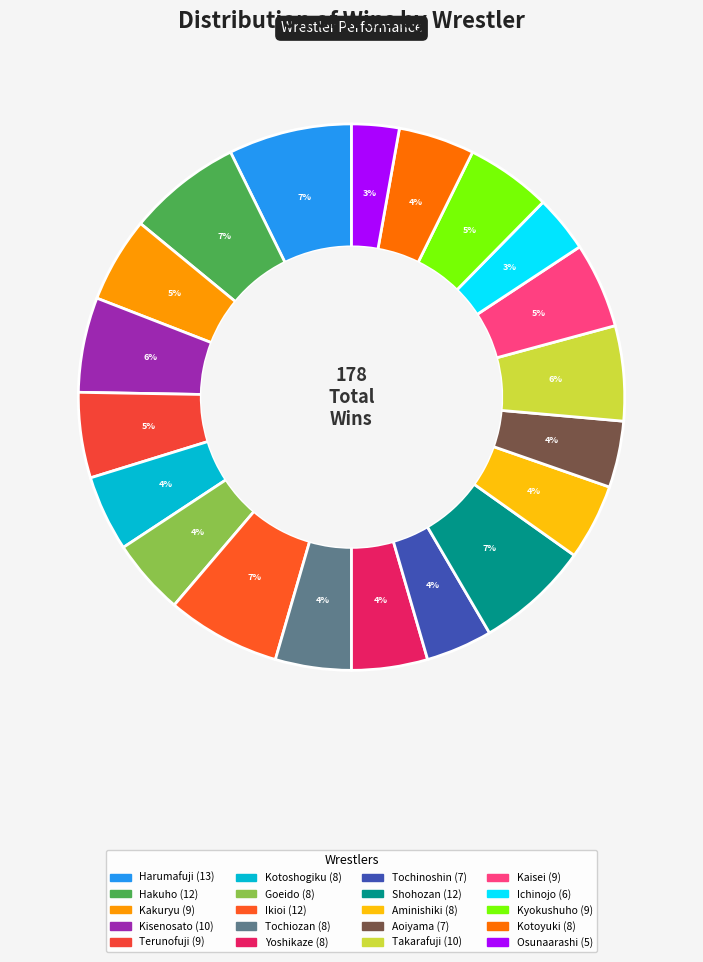

True or false: Aminishiki accounts for 4% of the total.

True